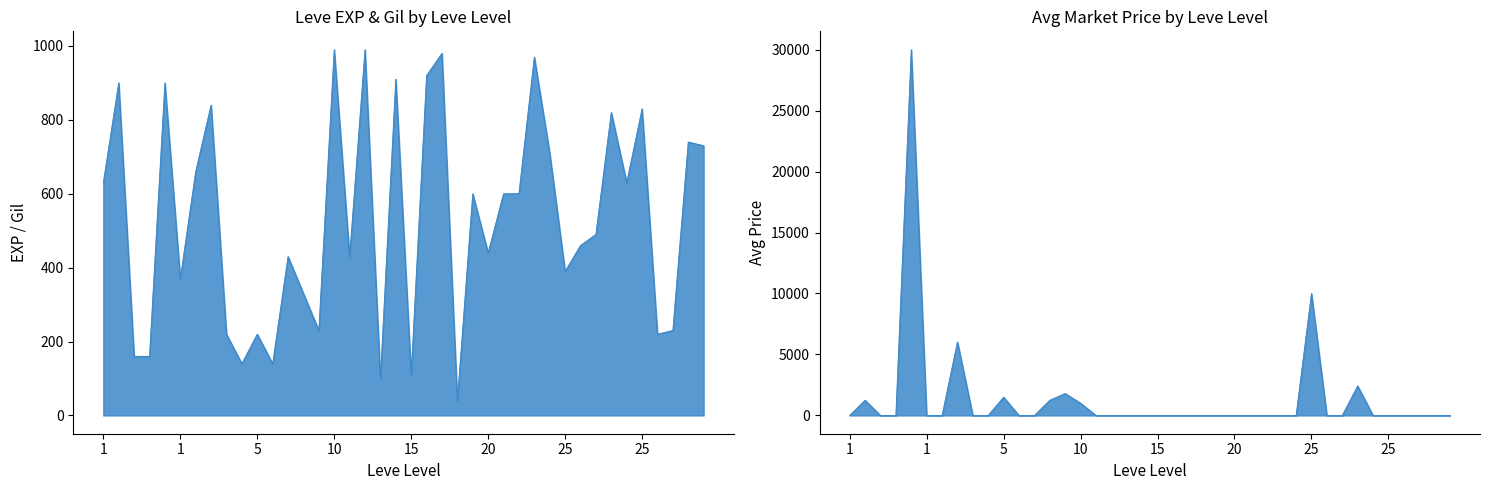

True or false: Leve EXP has more than 0 points higher than both neighbors.

True